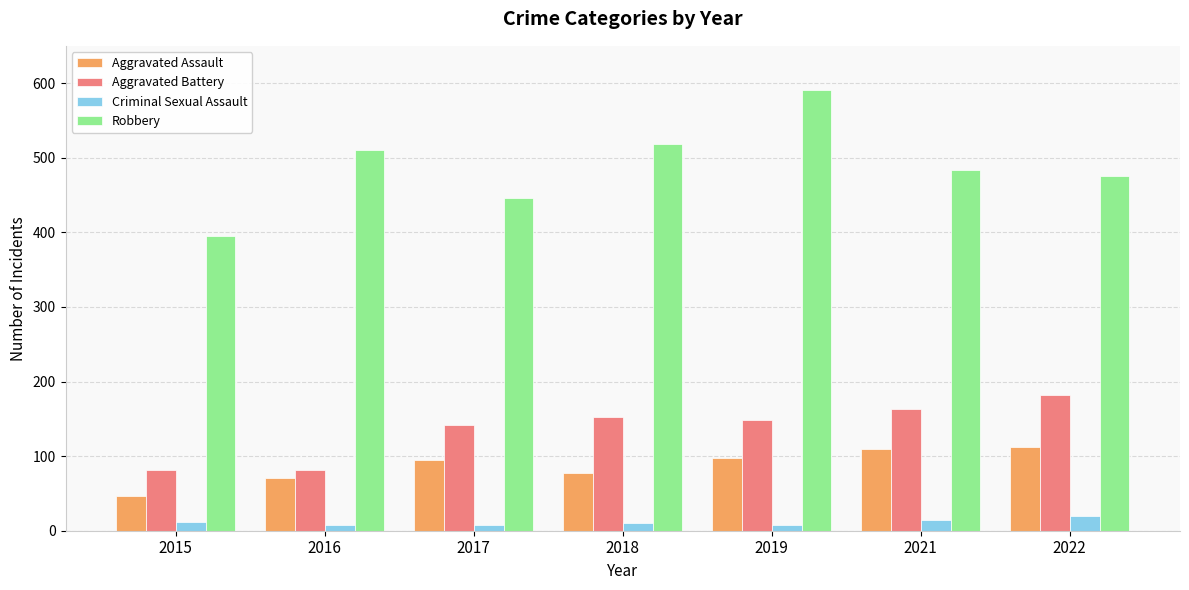

What is the total value across all series at 2022?

789